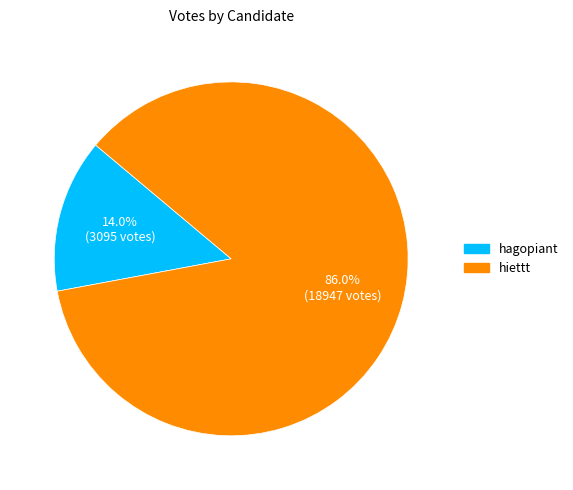

Rank the categories by value from highest to lowest.

hiettt, hagopiant